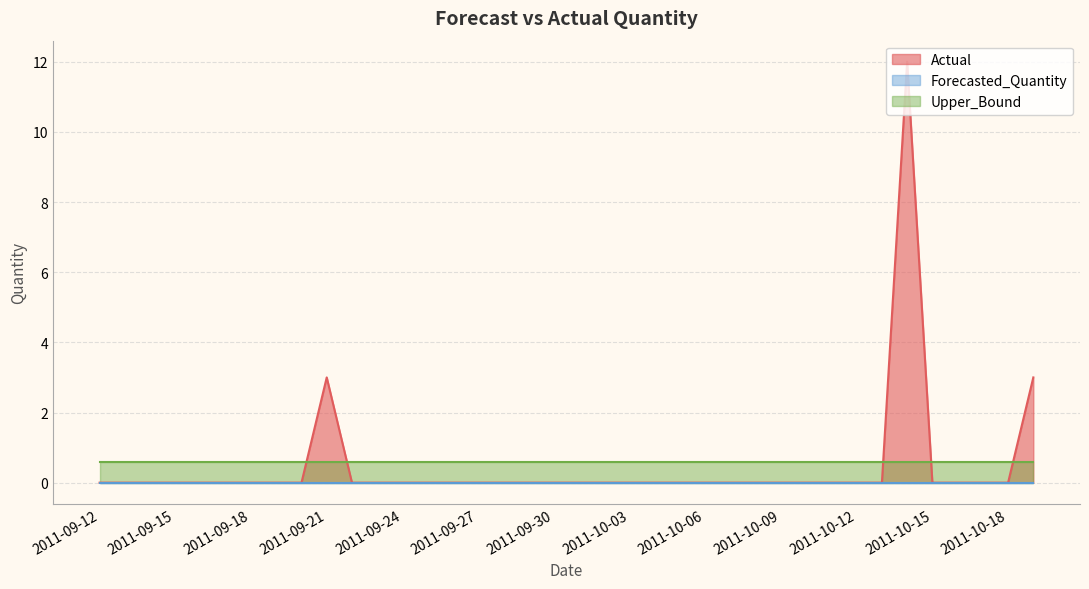

After their last crossing, which series has the higher values: Actual or Upper_Bound?

Actual